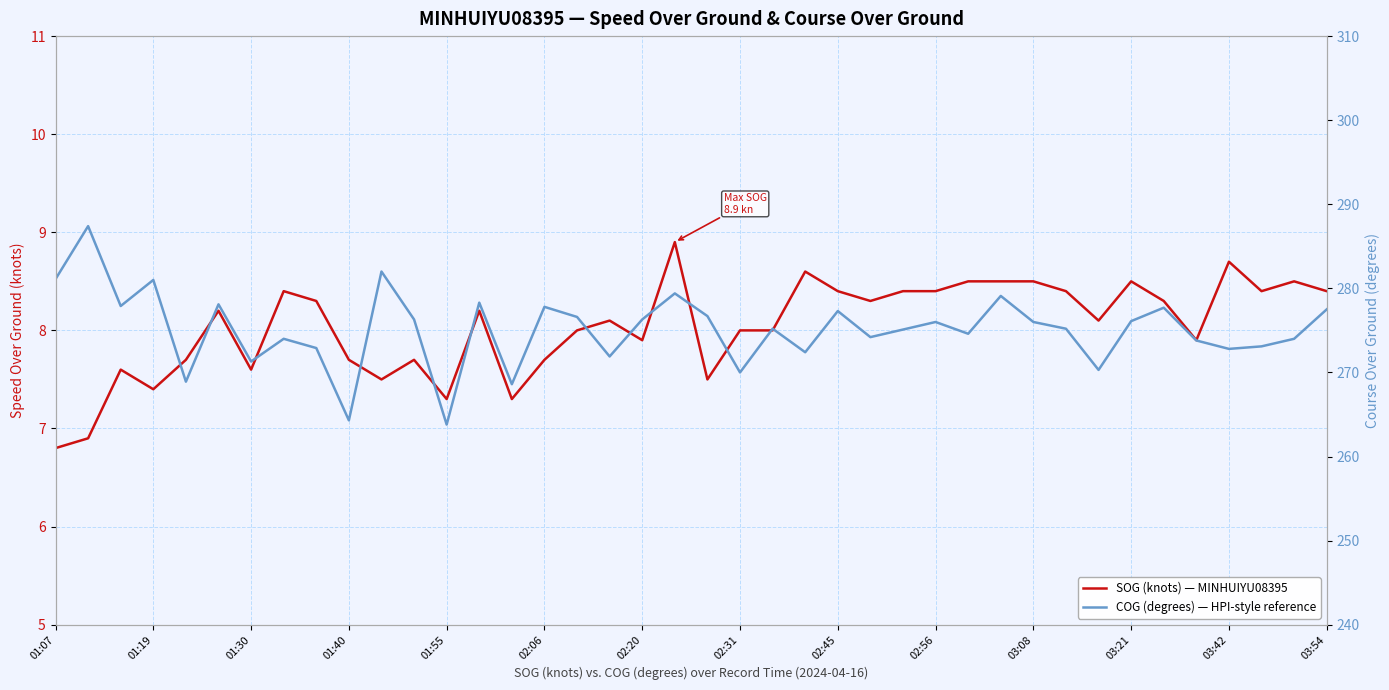

True or false: SOG (knots) — MINHUIYU08395 has a value of 8.3 at 34.

True